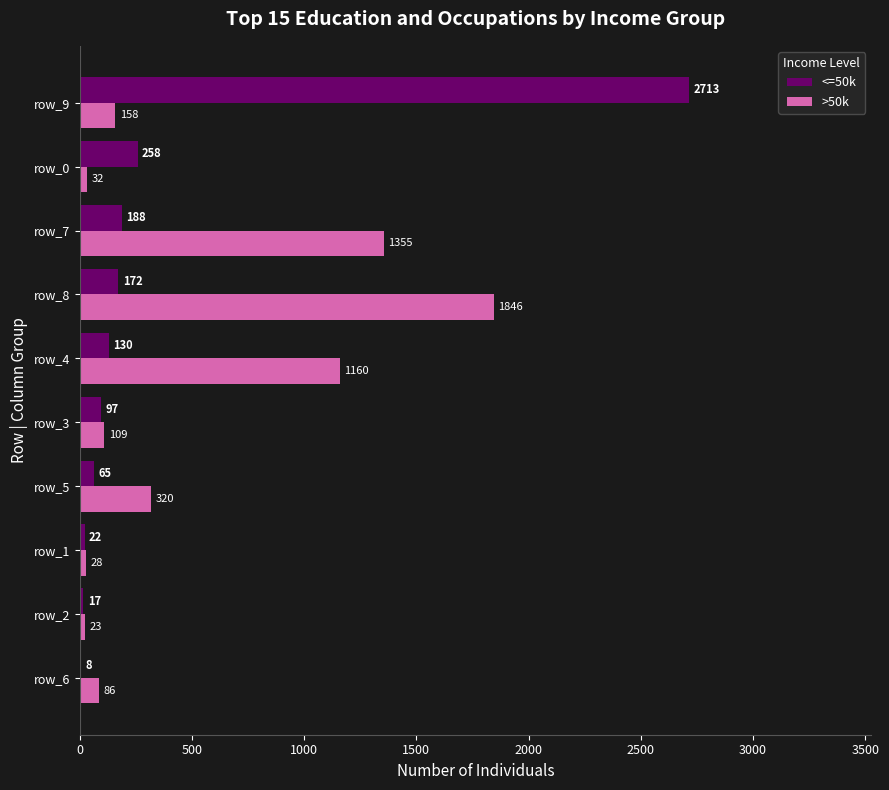

What is the average value of the <=50k series?

367